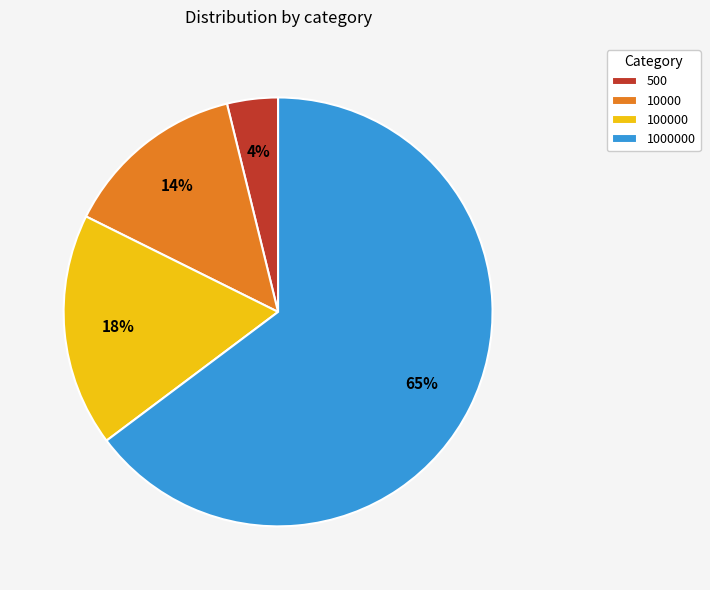

To the nearest percent, what is the difference between the 10000 and 500 slice percentages?

10%